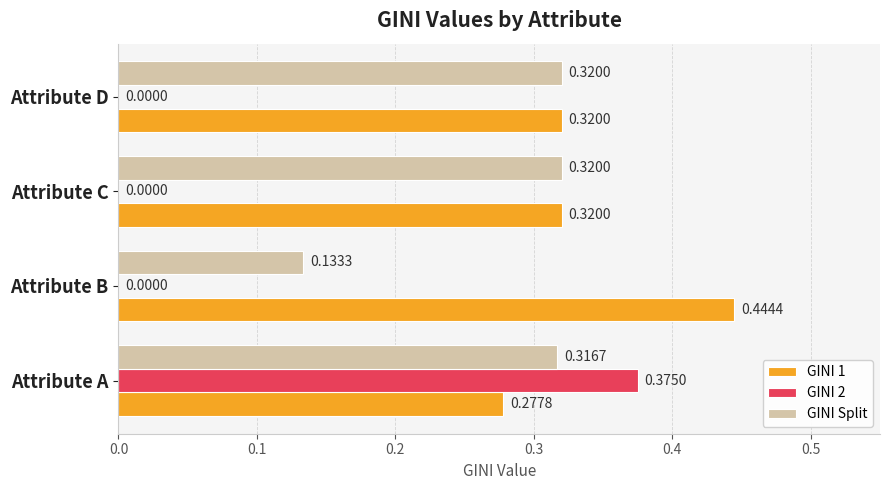

Between Attribute A and Attribute C, which series saw the biggest shift?

GINI 2